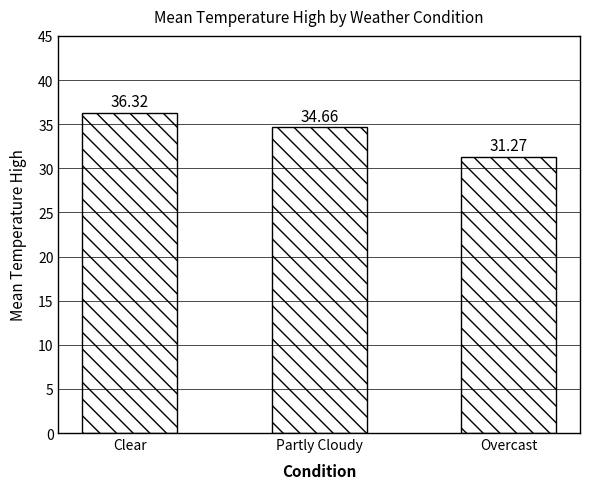

List the labels in order of value, largest first.

Clear, Partly Cloudy, Overcast